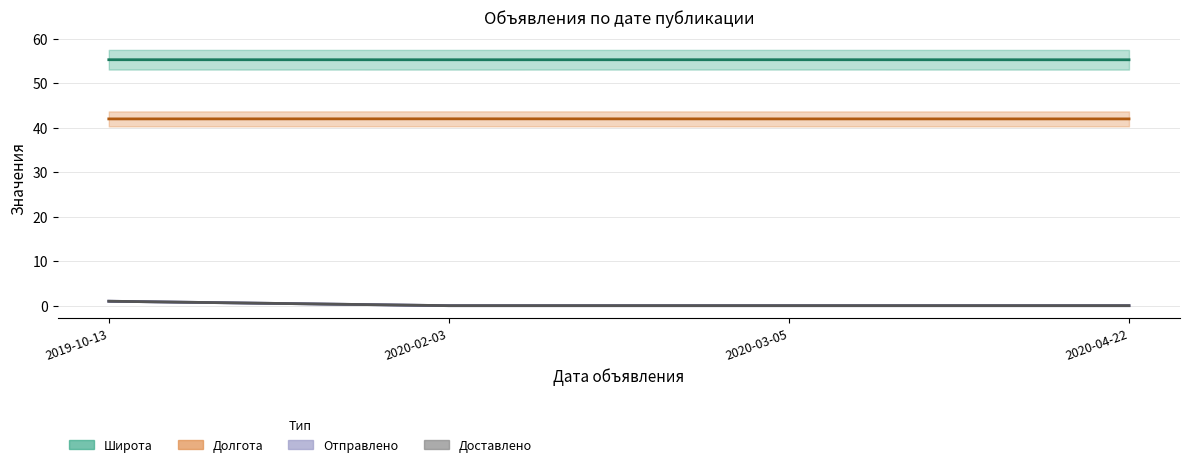

True or false: Доставлено has a value of 1.0 at 2019-10-13.

True